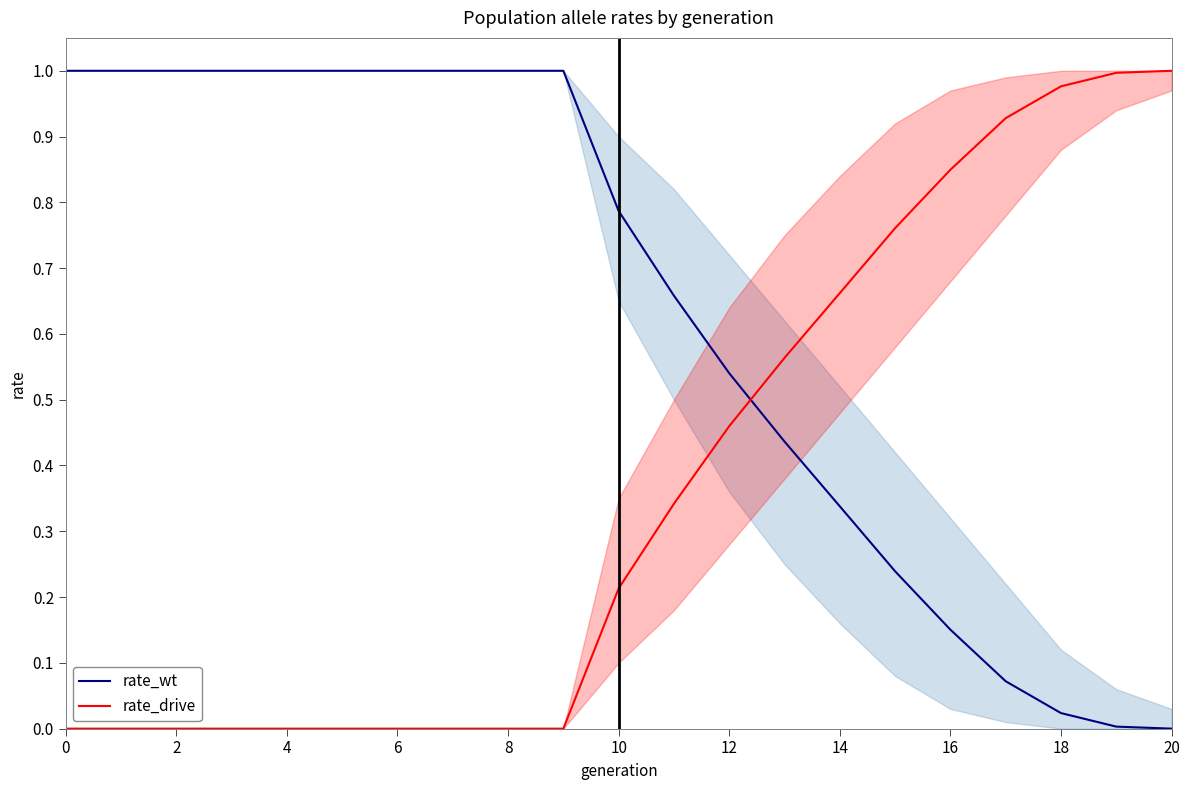

Does the chart have visible grid lines?

No